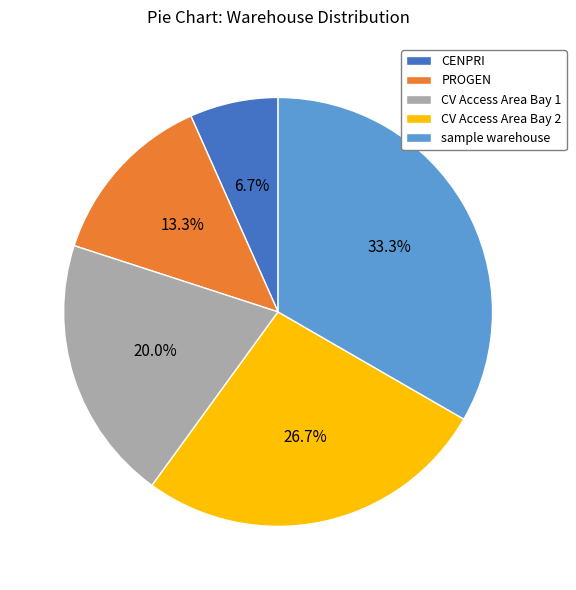

Approximately how many times larger is the value at sample warehouse compared to CV Access Area Bay 1?

1.7